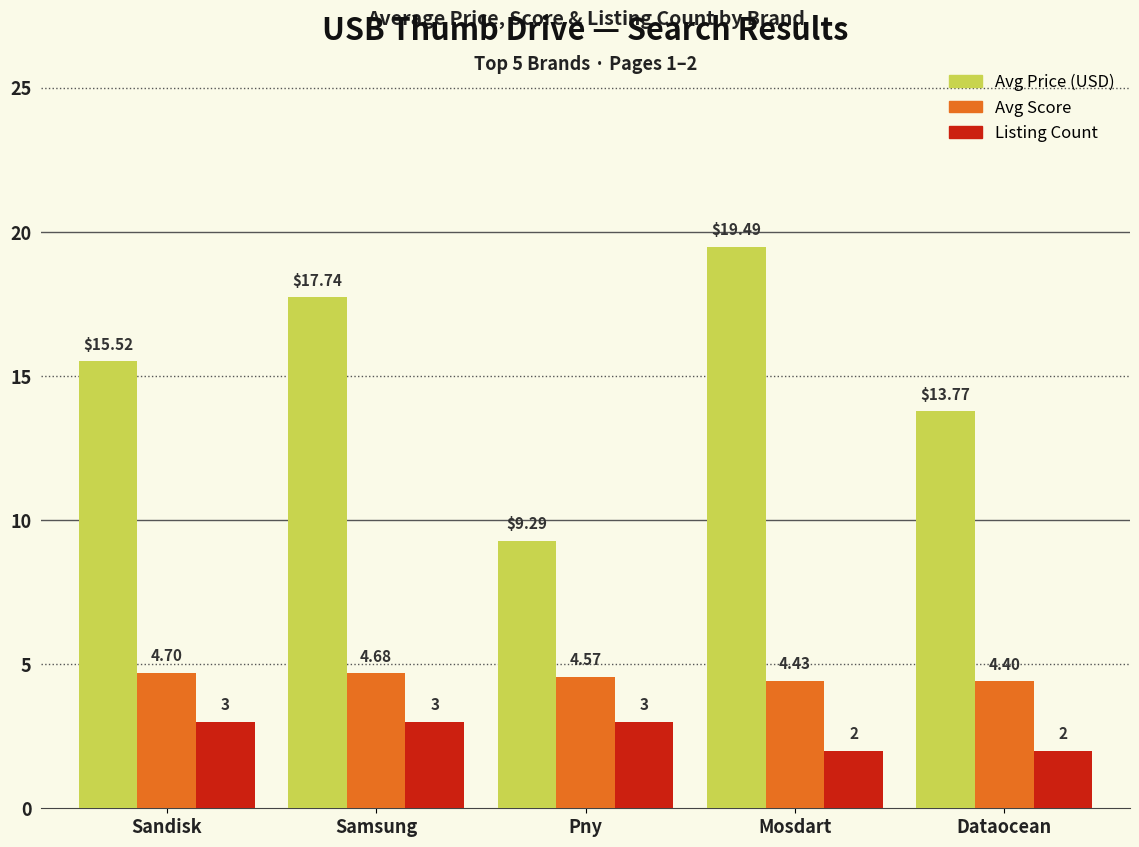

Where does the Avg Price (USD) series first go above 15?

Sandisk